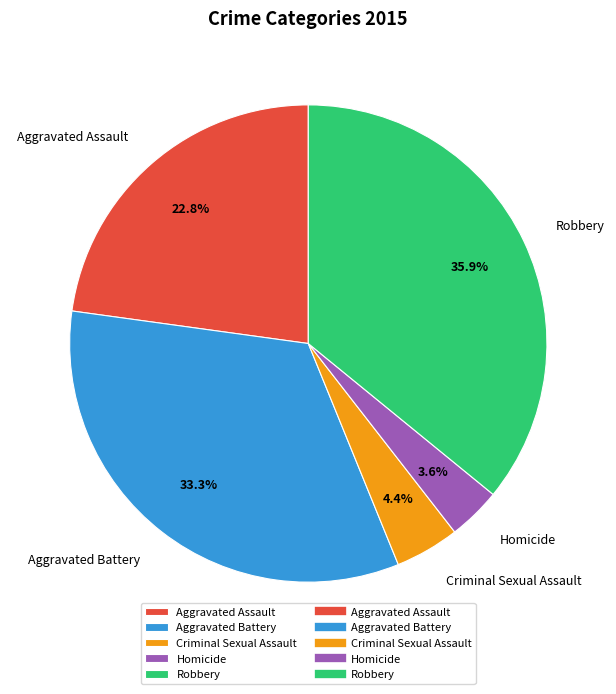

What percentage is the Robbery slice, to the nearest percent?

36%